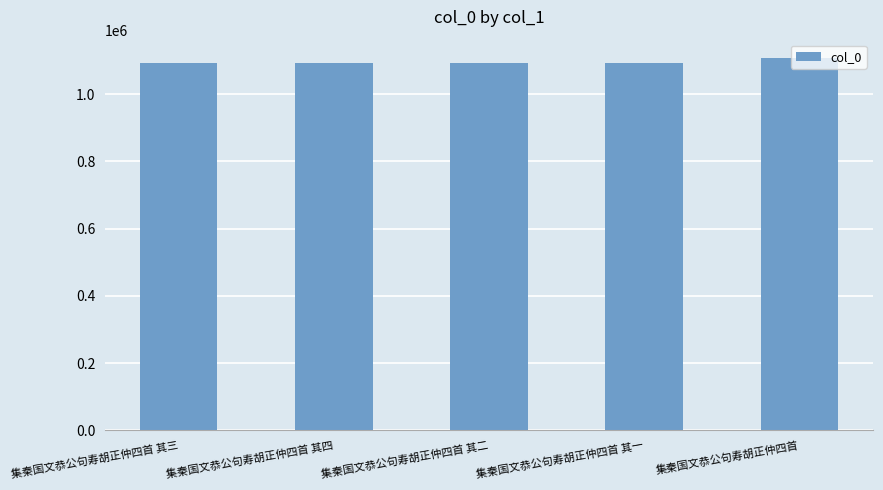

What is the sum of all values?

5474134